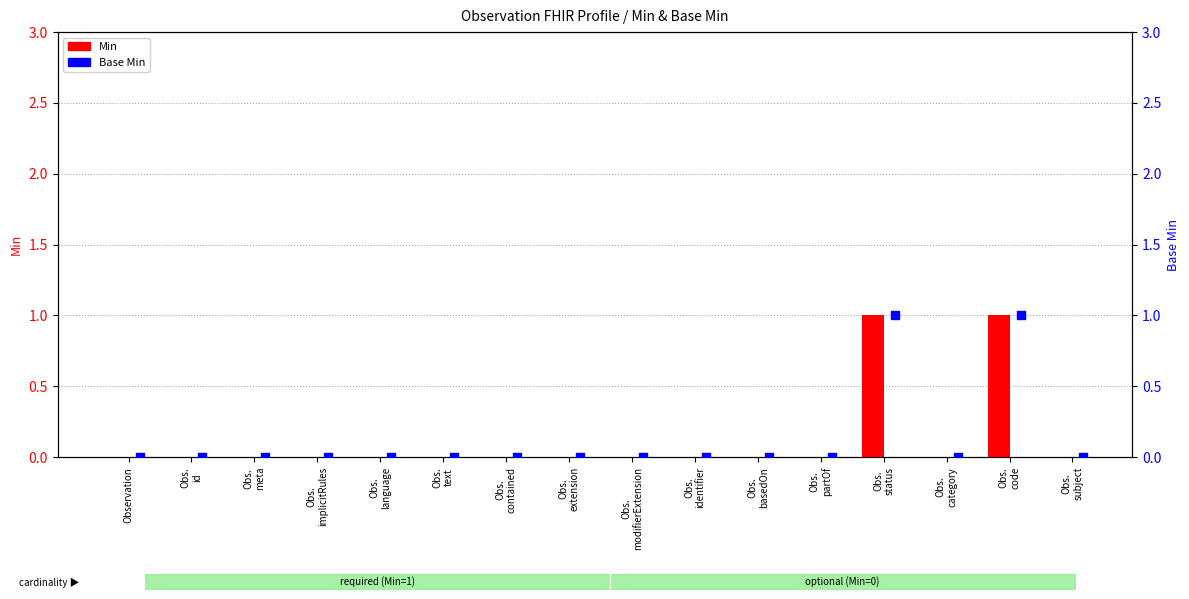

At which category is the sum across all series the highest?

Obs.
status